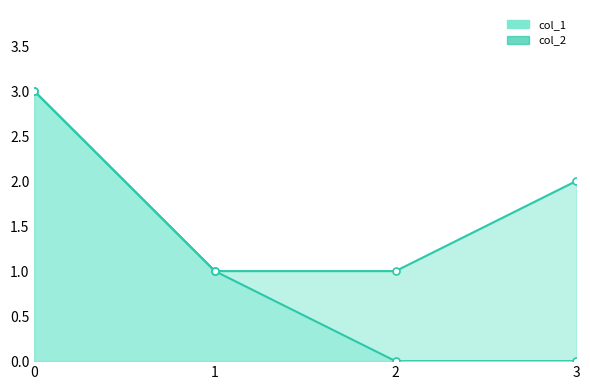

How many positive values does the col_1_line series have?

2